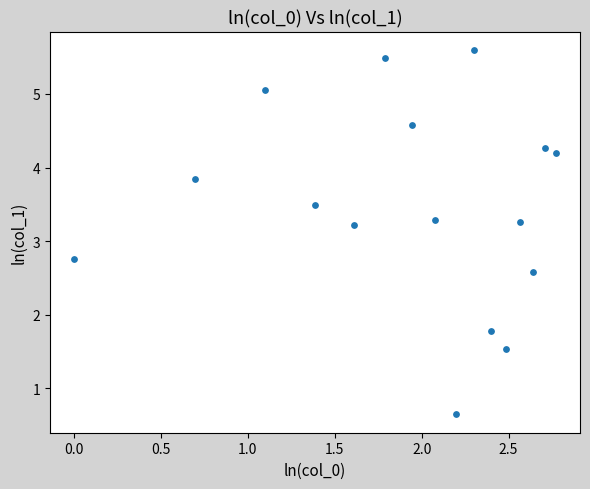

What is the range of Y values (max minus min)?

5.0